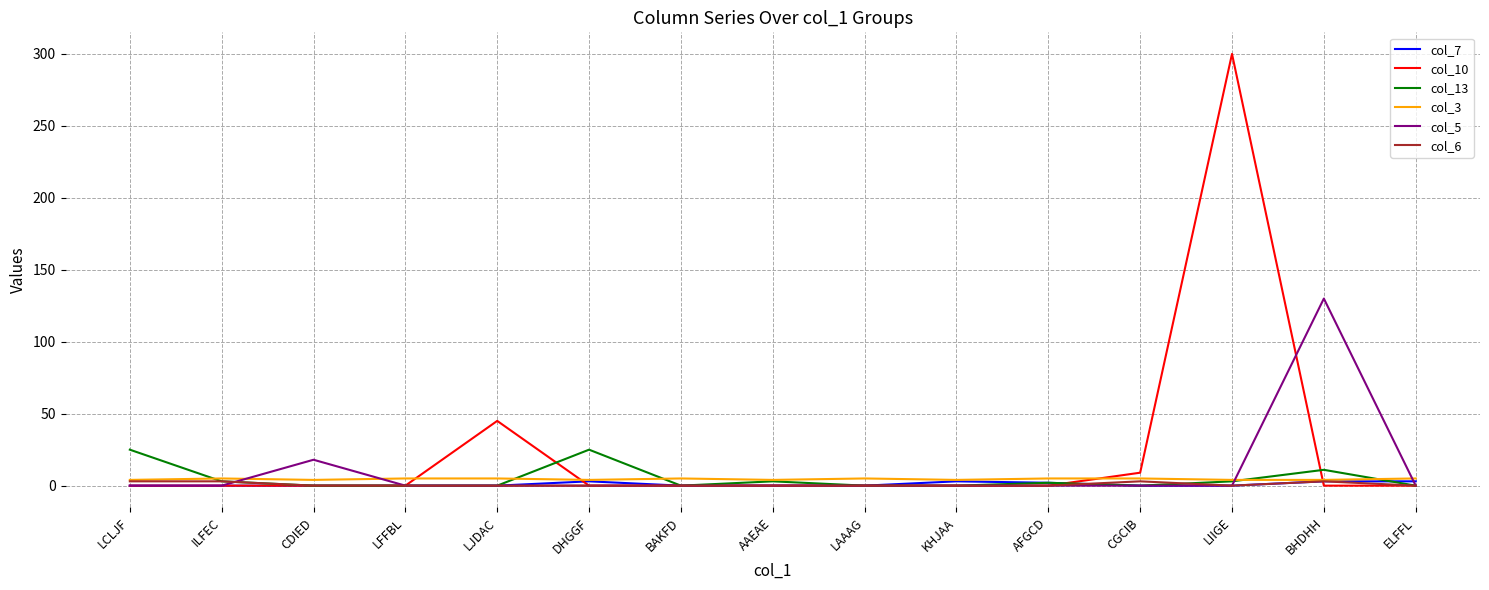

Which series has the largest range (max minus min)?

col_10